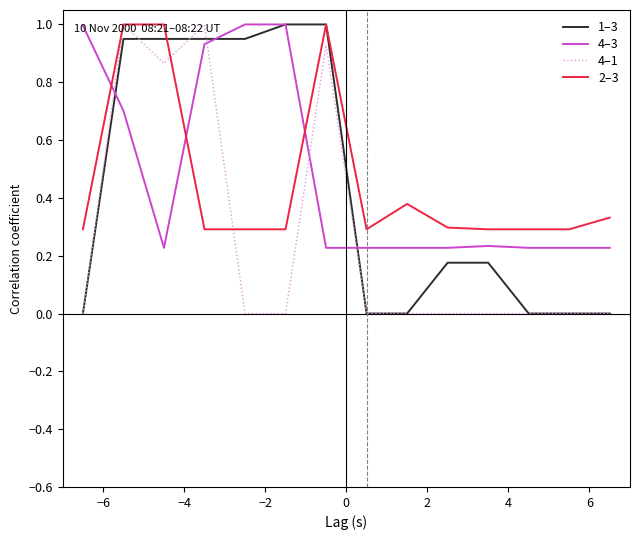

How many intersections are there between 4–1 and 4–3?

4